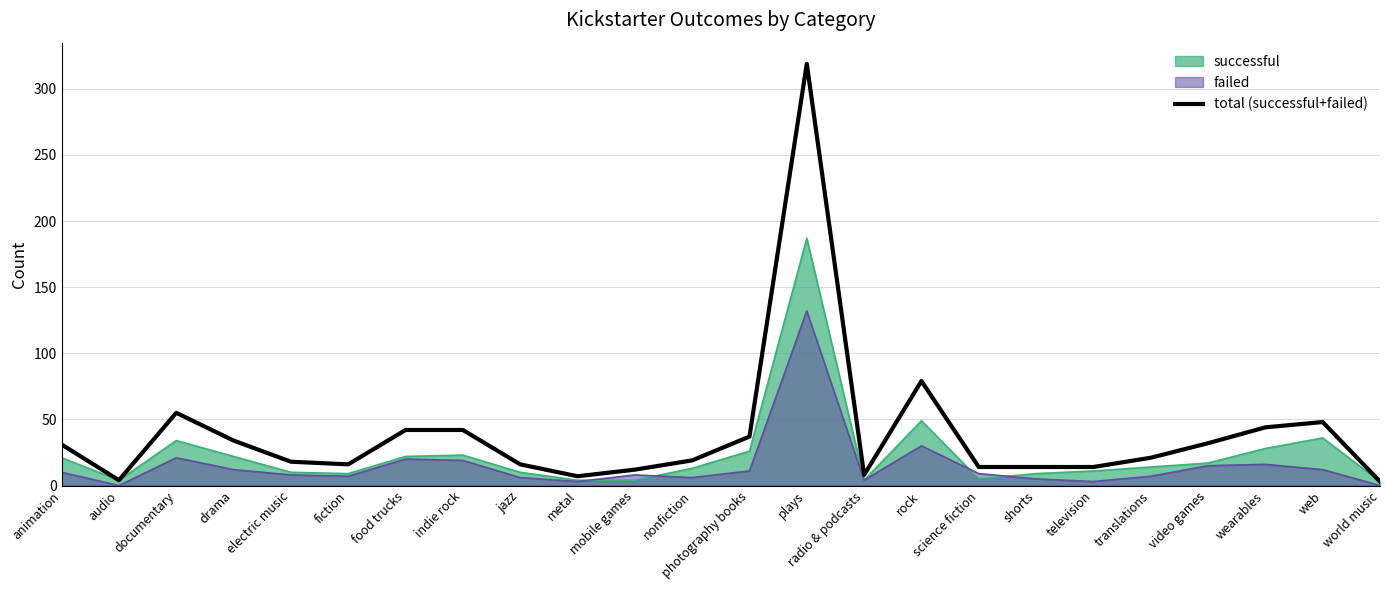

At which category does the data reach its first local peak?

documentary